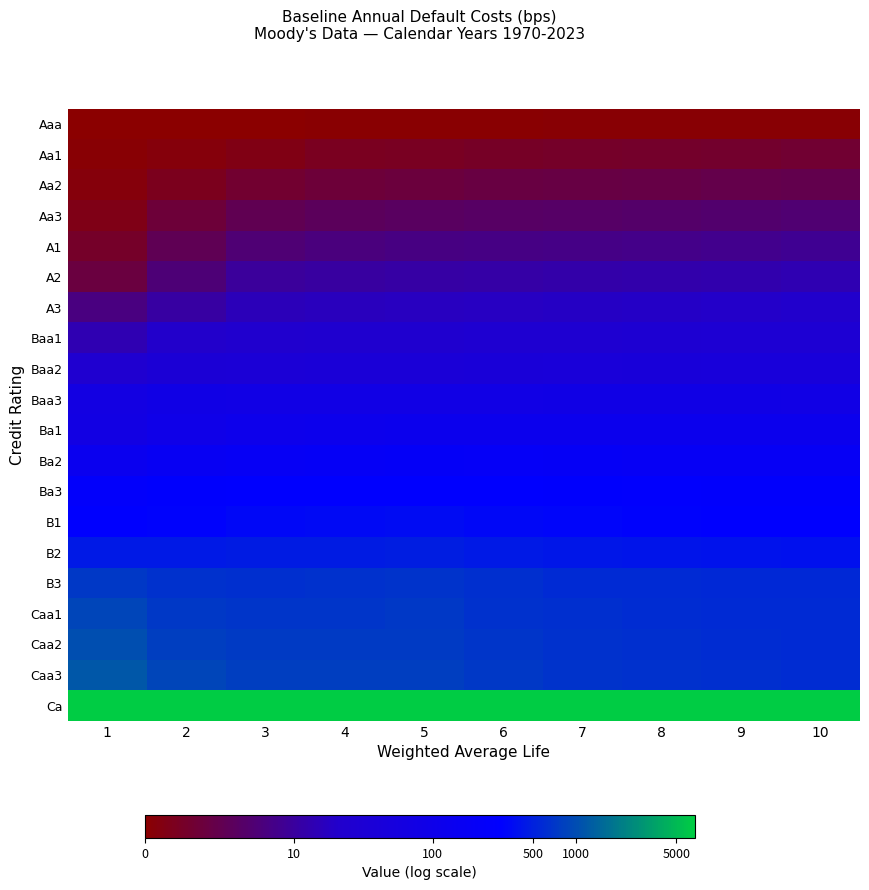

Reading left to right, list all the values displayed in this chart.

Aaa: 1=0.0	2=0.0	3=0.0	4=0.1	5=0.1	6=0.1	7=0.1	8=0.1	9=0.1	10=0.1
Aa1: 1=0.1	2=0.2	3=0.4	4=0.5	5=0.6	6=0.6	7=0.7	8=0.7	9=0.7	10=0.8
Aa2: 1=0.2	2=0.5	3=0.7	4=0.9	5=1.0	6=1.0	7=1.1	8=1.1	9=1.2	10=1.2
Aa3: 1=0.4	2=0.9	3=1.3	4=1.4	5=1.5	6=1.5	7=1.6	8=1.6	9=1.7	10=1.7
A1: 1=0.6	2=1.3	3=1.8	4=1.9	5=2.0	6=2.0	7=2.1	8=2.1	9=2.1	10=2.2
A2: 1=1.0	2=1.8	3=2.4	4=2.4	5=2.5	6=2.5	7=2.6	8=2.6	9=2.6	10=2.7
A3: 1=1.9	2=2.5	3=2.8	4=2.9	5=2.9	6=3.0	7=3.0	8=3.0	9=3.1	10=3.1
Baa1: 1=2.7	2=3.1	3=3.2	4=3.3	5=3.3	6=3.4	7=3.4	8=3.4	9=3.5	10=3.5
Baa2: 1=3.3	2=3.6	3=3.6	4=3.7	5=3.7	6=3.7	7=3.8	8=3.8	9=3.8	10=3.8
Baa3: 1=4.3	2=4.4	3=4.4	4=4.4	5=4.4	6=4.4	7=4.4	8=4.4	9=4.4	10=4.4
Ba1: 1=4.3	2=4.6	3=4.7	4=4.8	5=4.8	6=4.8	7=4.8	8=4.8	9=4.8	10=4.8
Ba2: 1=4.9	2=5.2	3=5.2	4=5.3	5=5.3	6=5.3	7=5.3	8=5.3	9=5.2	10=5.2
Ba3: 1=5.5	2=5.7	3=5.7	4=5.7	5=5.7	6=5.7	7=5.6	8=5.6	9=5.6	10=5.6
B1: 1=5.7	2=5.8	3=5.8	4=5.9	5=5.9	6=5.8	7=5.8	8=5.8	9=5.7	10=5.7
B2: 1=6.1	2=6.1	3=6.1	4=6.2	5=6.2	6=6.1	7=6.1	8=6.0	9=6.0	10=6.0
B3: 1=6.6	2=6.5	3=6.5	4=6.5	5=6.5	6=6.4	7=6.4	8=6.4	9=6.4	10=6.3
Caa1: 1=6.8	2=6.6	3=6.6	4=6.6	5=6.6	6=6.5	7=6.4	8=6.4	9=6.4	10=6.4
Caa2: 1=6.9	2=6.7	3=6.6	4=6.6	5=6.6	6=6.5	7=6.5	8=6.4	9=6.4	10=6.4
Caa3: 1=7.1	2=6.8	3=6.7	4=6.7	5=6.7	6=6.6	7=6.5	8=6.5	9=6.4	10=6.4
Ca: 1=8.8	2=8.8	3=8.8	4=8.8	5=8.8	6=8.8	7=8.8	8=8.8	9=8.8	10=8.8